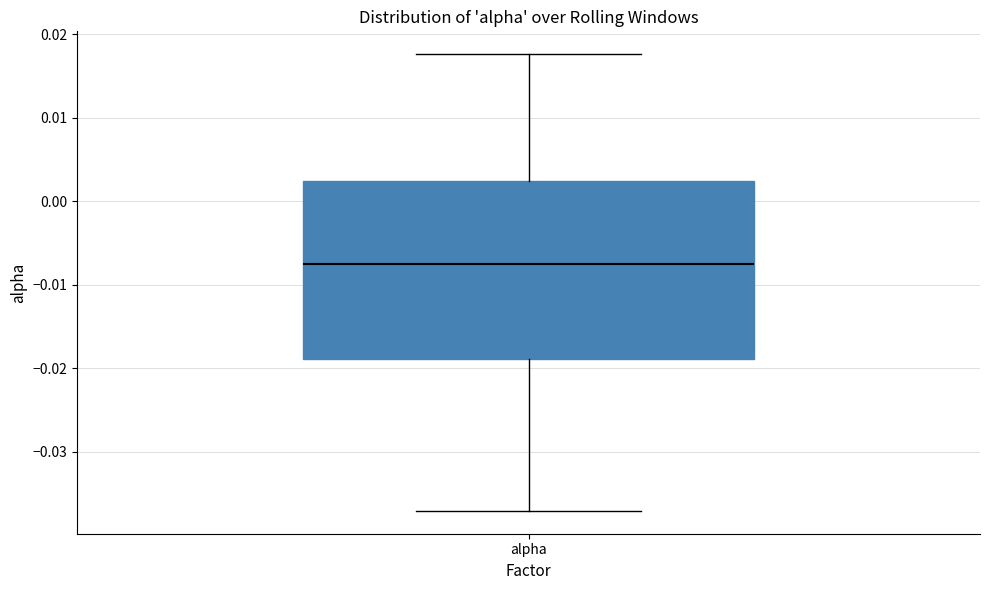

Transcribe this box plot: give where the median line is, the range the box spans, and where the two whiskers end, as read against the y-axis. The values are not printed on the chart, so give them approximately, as read against the axis.

median -0.008, box -0.019 to 0.002, whiskers -0.037 to 0.018